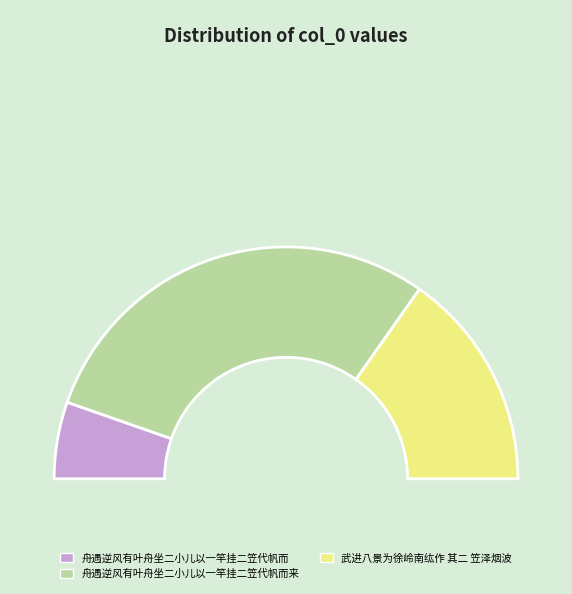

To the nearest percent, what is the difference between the largest and smallest slice percentages?

48%